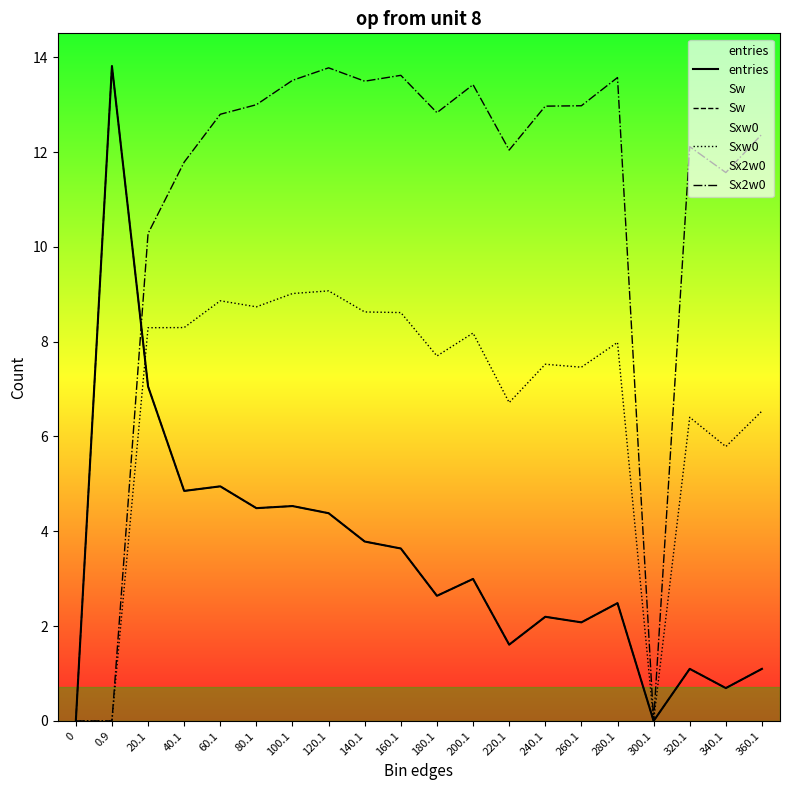

What is the total value across all series at 0.9?

27.6